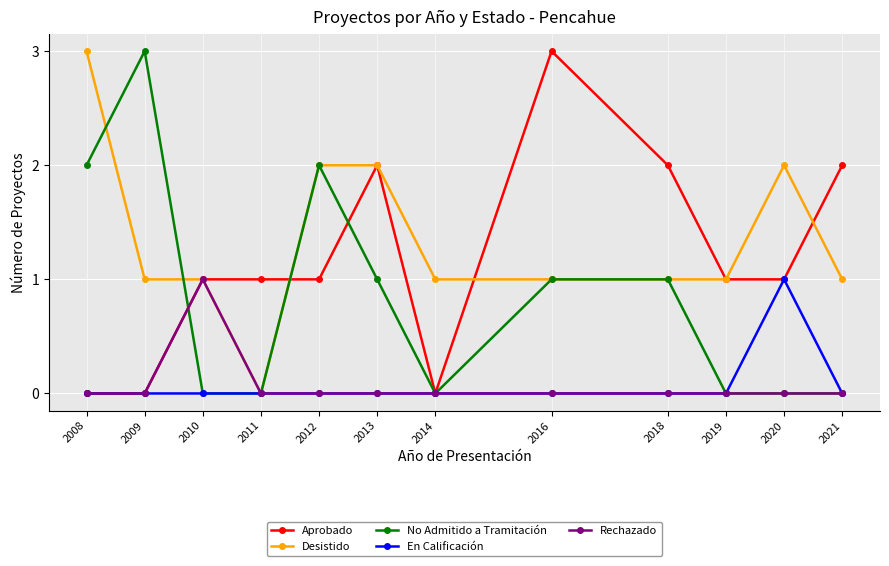

Is it true that No Admitido a Tramitación equals 2 at 2012?

True